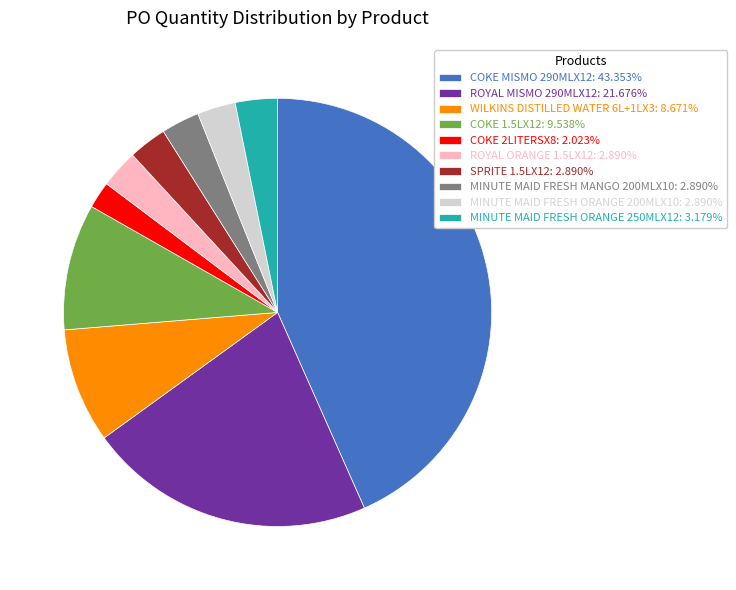

Does COKE 2LITERSX8: 2.023% represent more than half of the total?

No